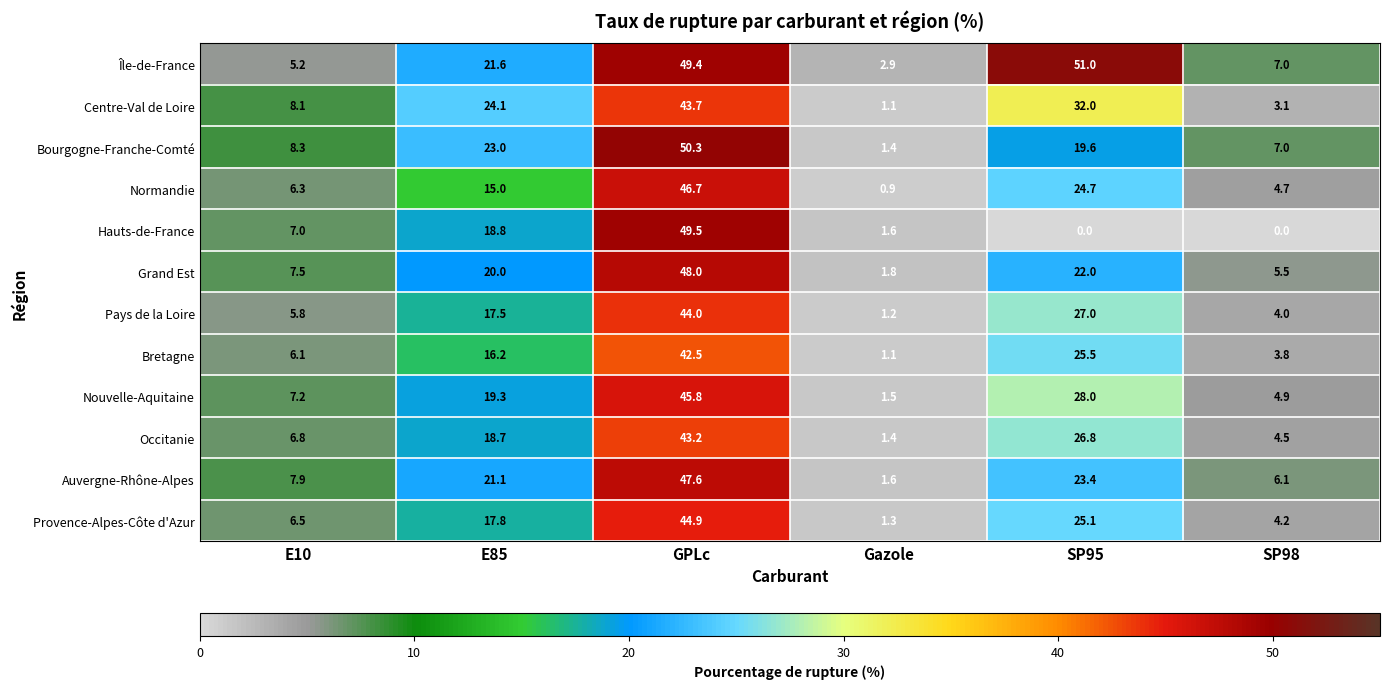

True or false: Nouvelle-Aquitaine has a value of 1.5 at Gazole.

True